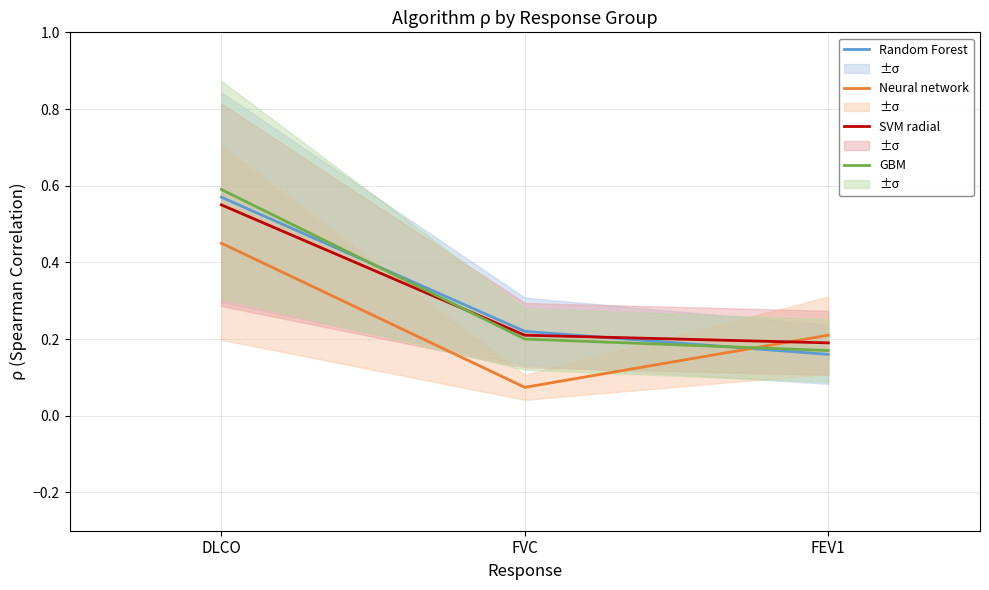

Rank the series by their maximum value, from highest to lowest.

GBM, Random Forest, SVM radial, Neural network